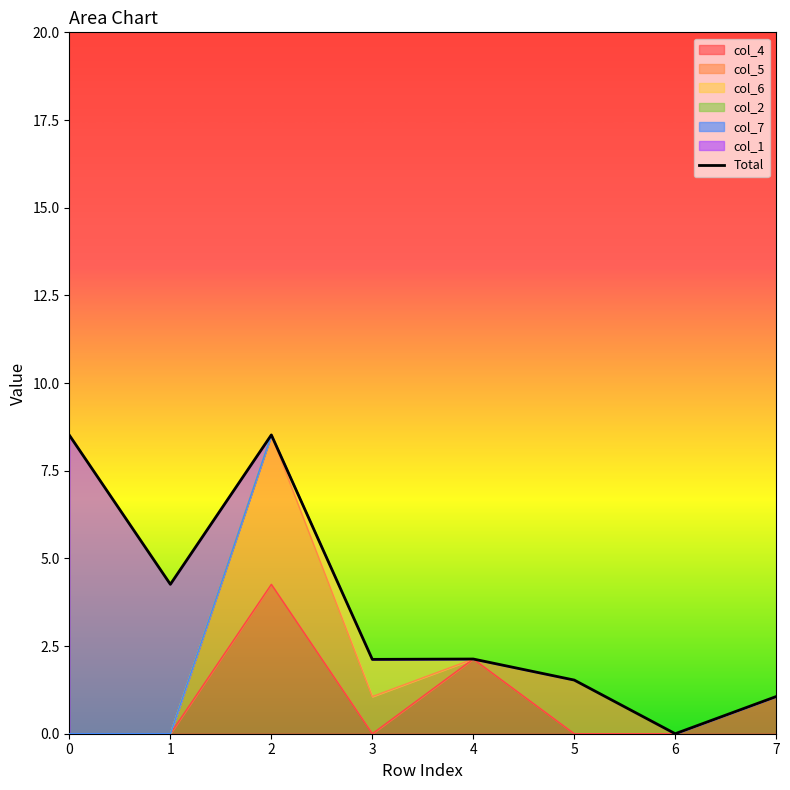

The chart shows a value of 8.5 at 0. True or false?

True